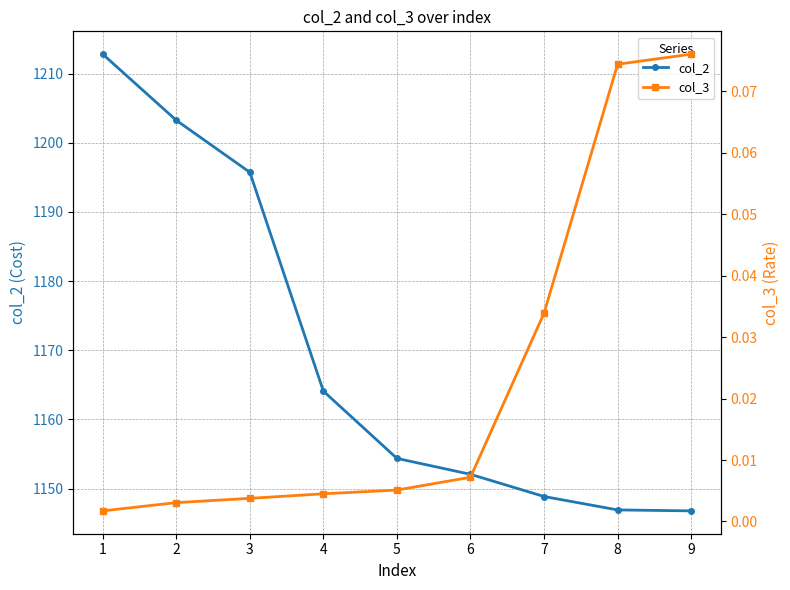

What are all the series names shown in the legend?

col_2, col_3